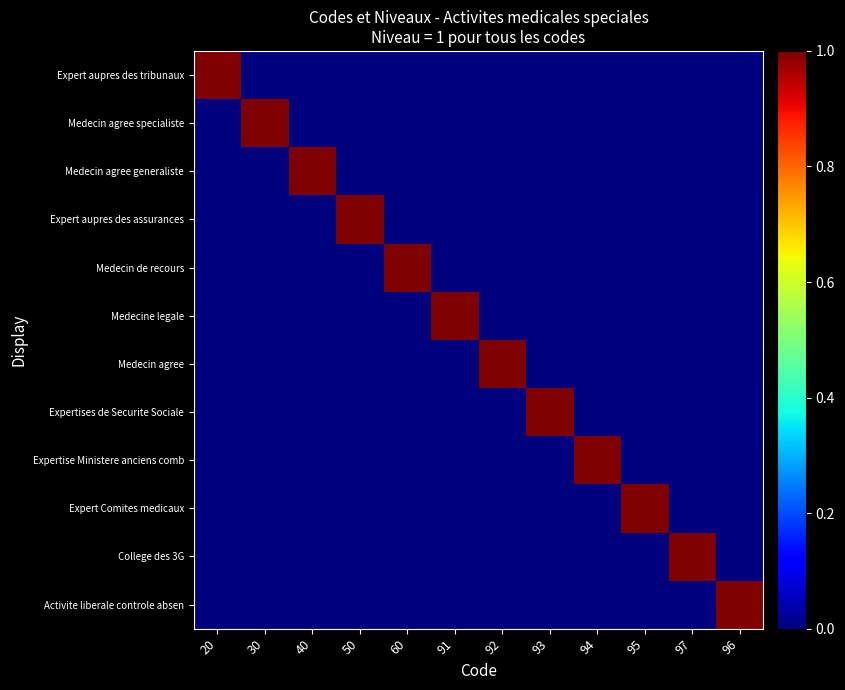

Which series has the largest range (max minus min)?

Expert aupres des tribunaux